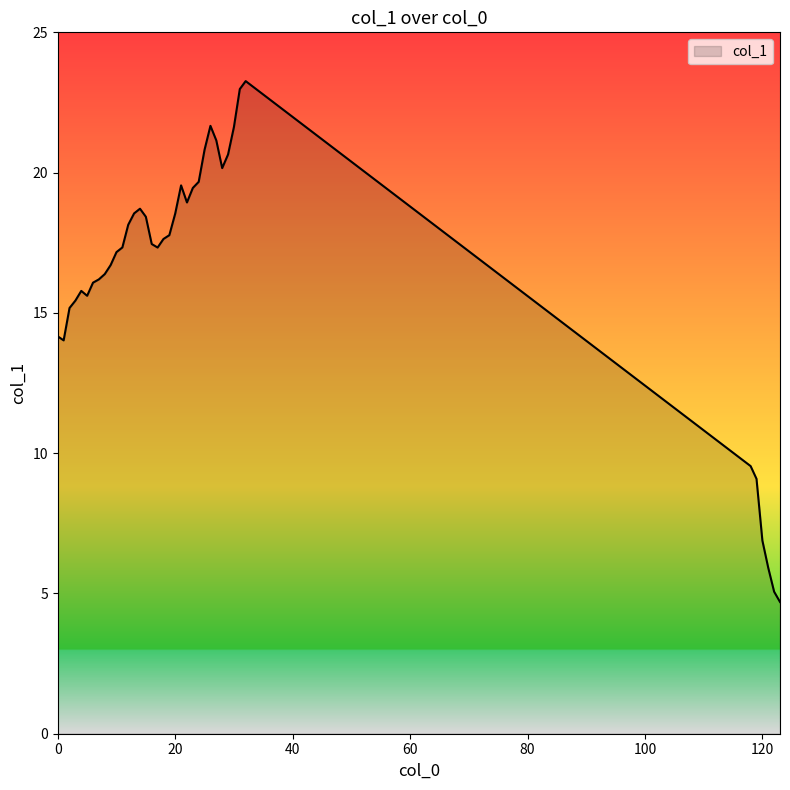

What is the difference between the maximum and minimum values?

18.6